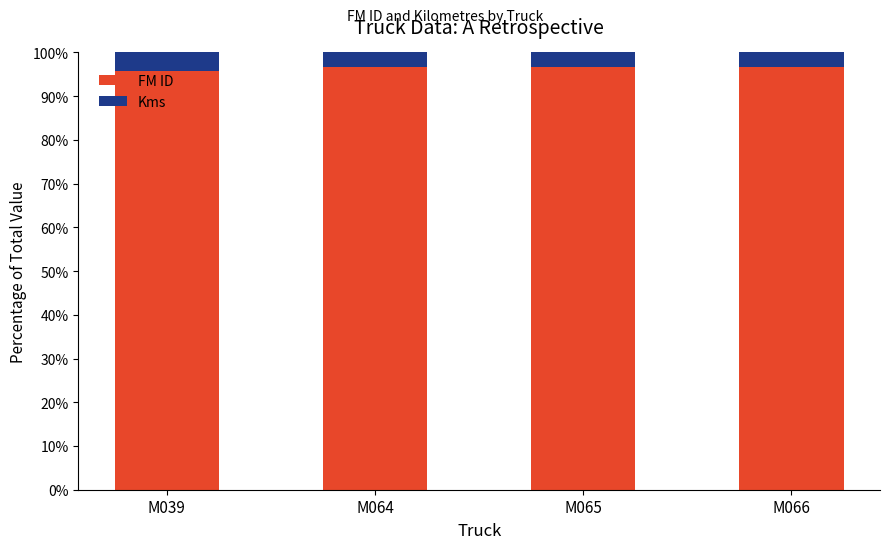

True or false: FM ID has a value of 96.6 at M064.

True